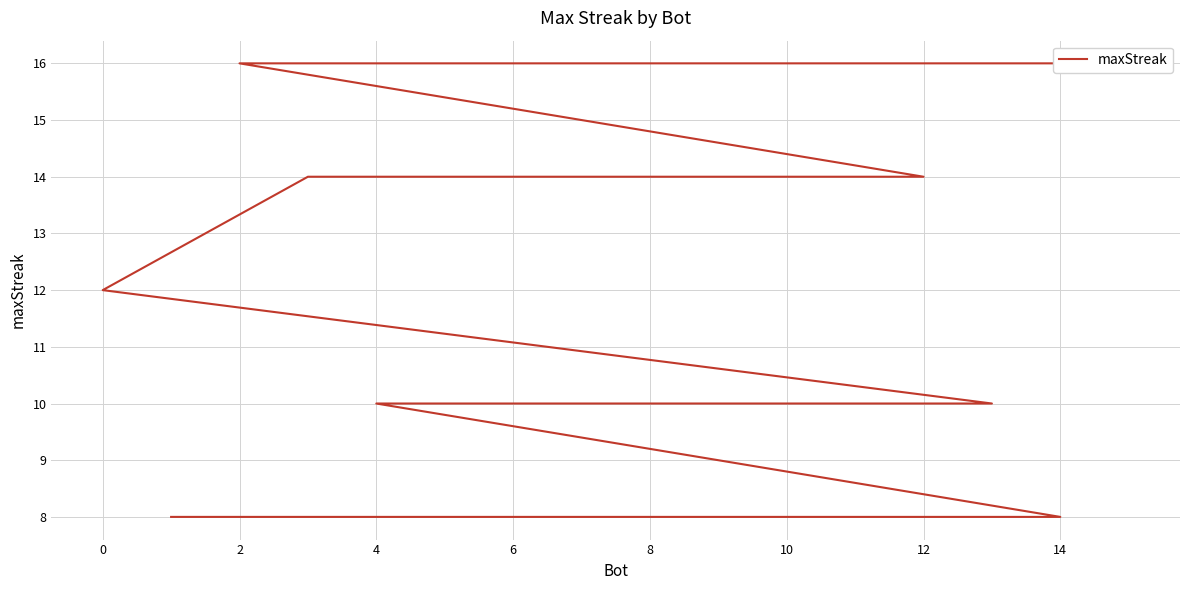

What is the value of the 6th point from the left?

14